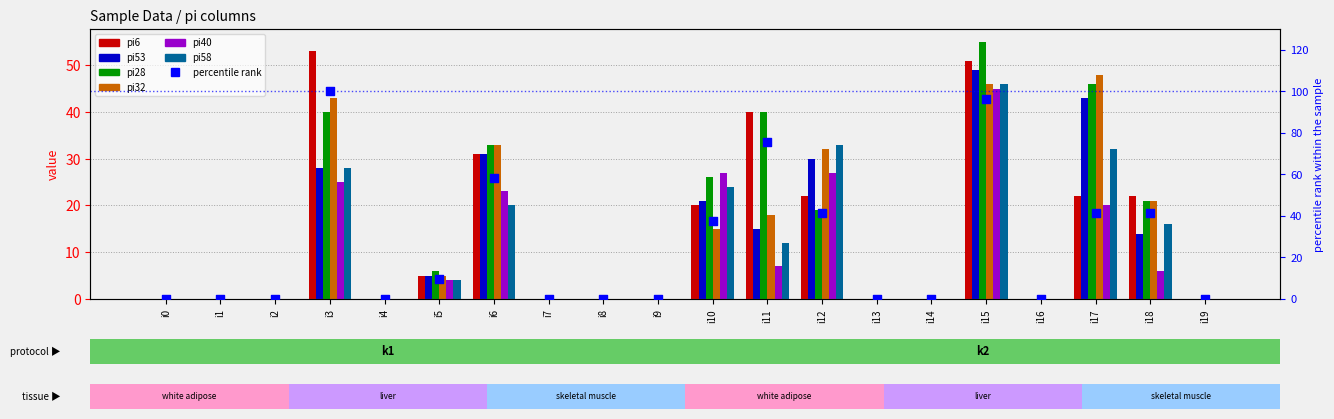

Which series reaches the maximum Y coordinate?

pi28